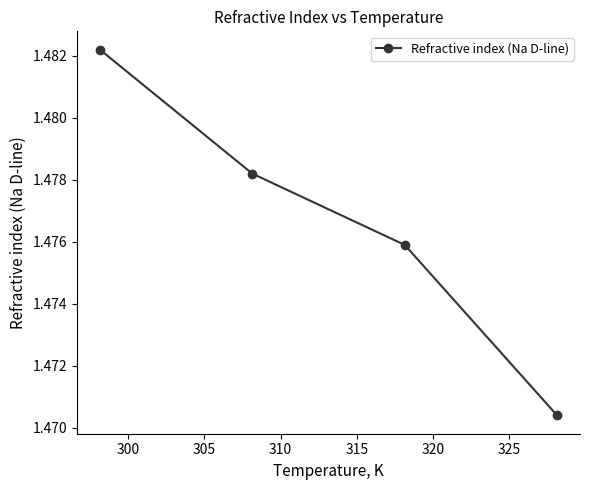

Count the values in the range 1 to 2.

4